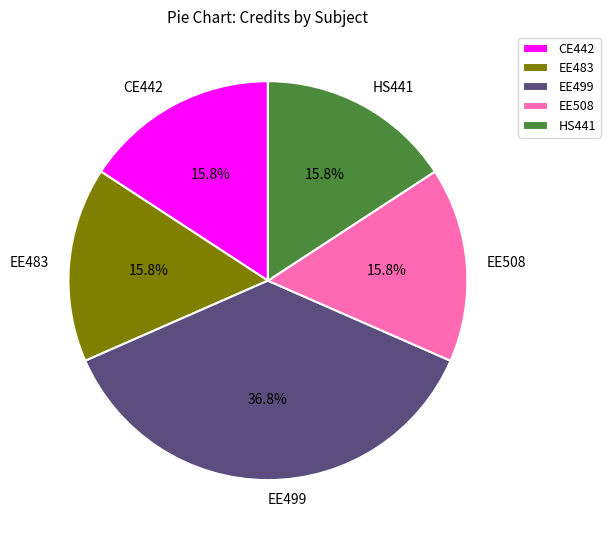

True or false: EE499 accounts for 37% of the total.

True